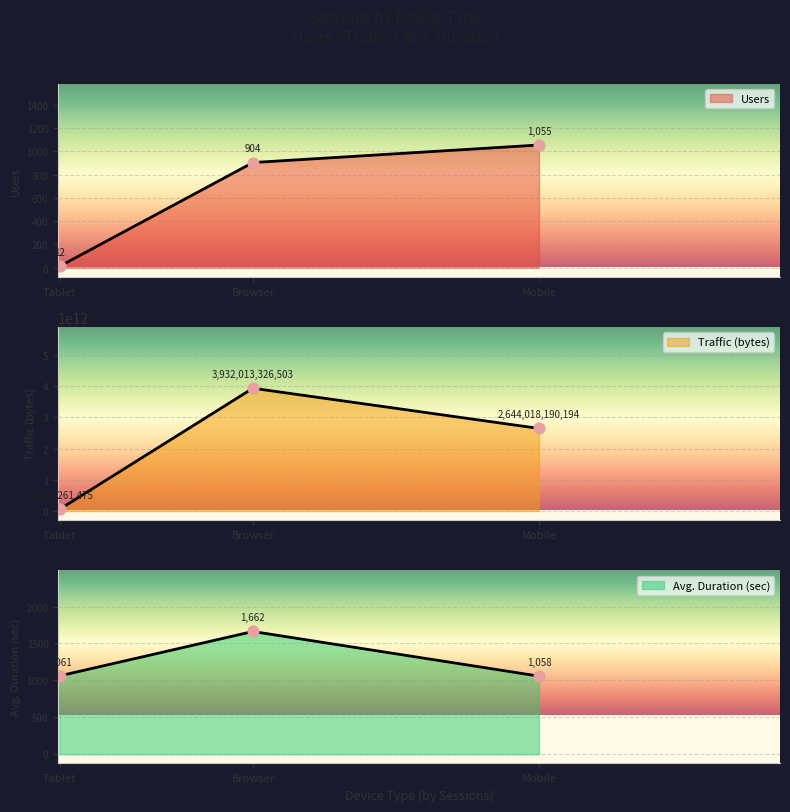

At which category is the sum across all series the highest?

Browser